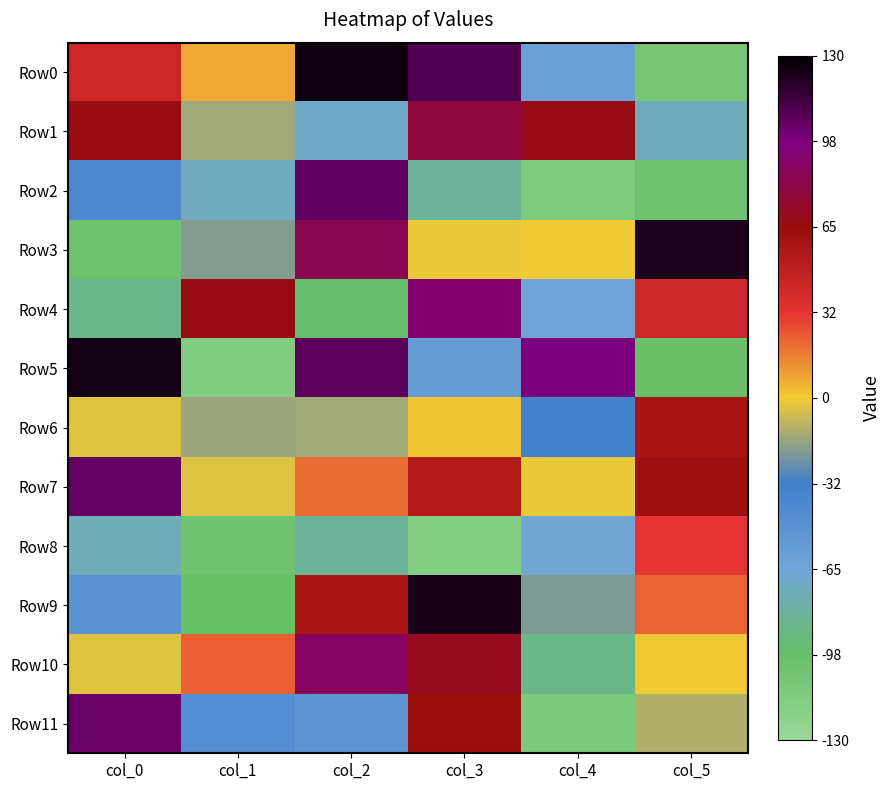

What is the maximum value shown in the chart?

125